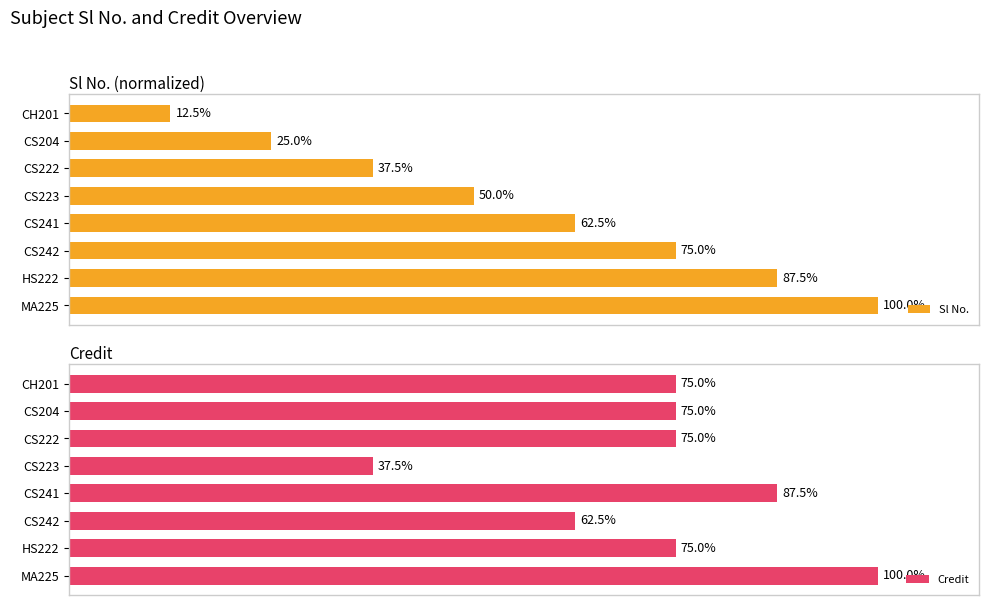

How many bars are there in total?

16